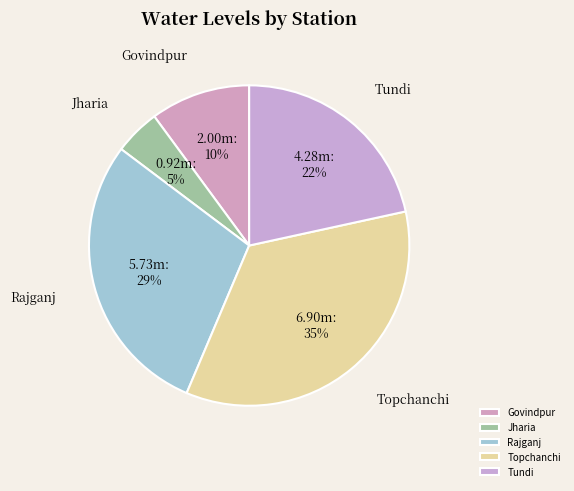

True or false: Rajganj accounts for 16% of the total.

False